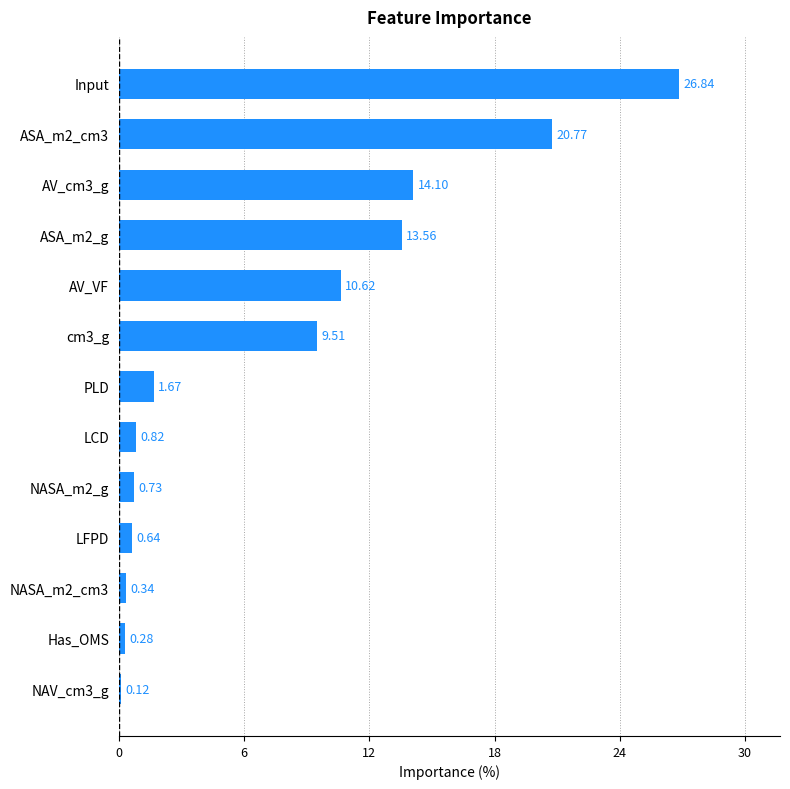

What is the difference between the maximum and minimum values?

26.7